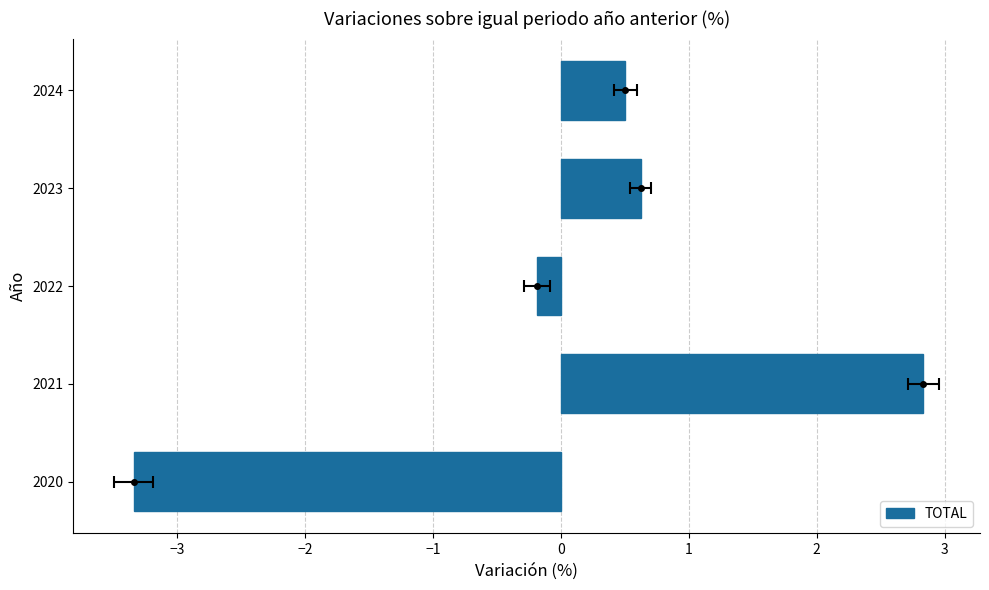

What is the minimum value shown in the chart?

-3.3